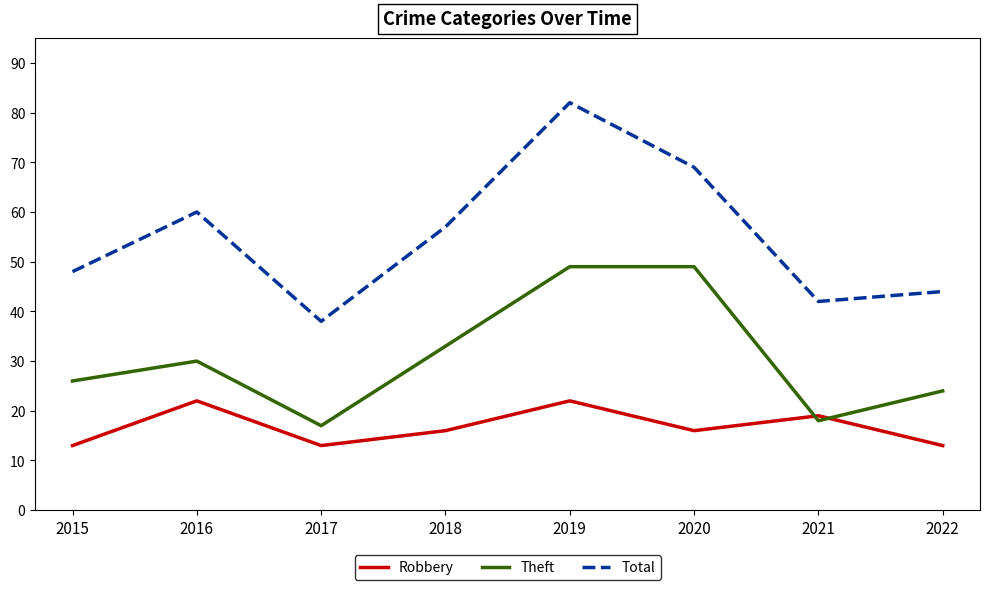

Count the Robbery values in the range 13 to 22.

8